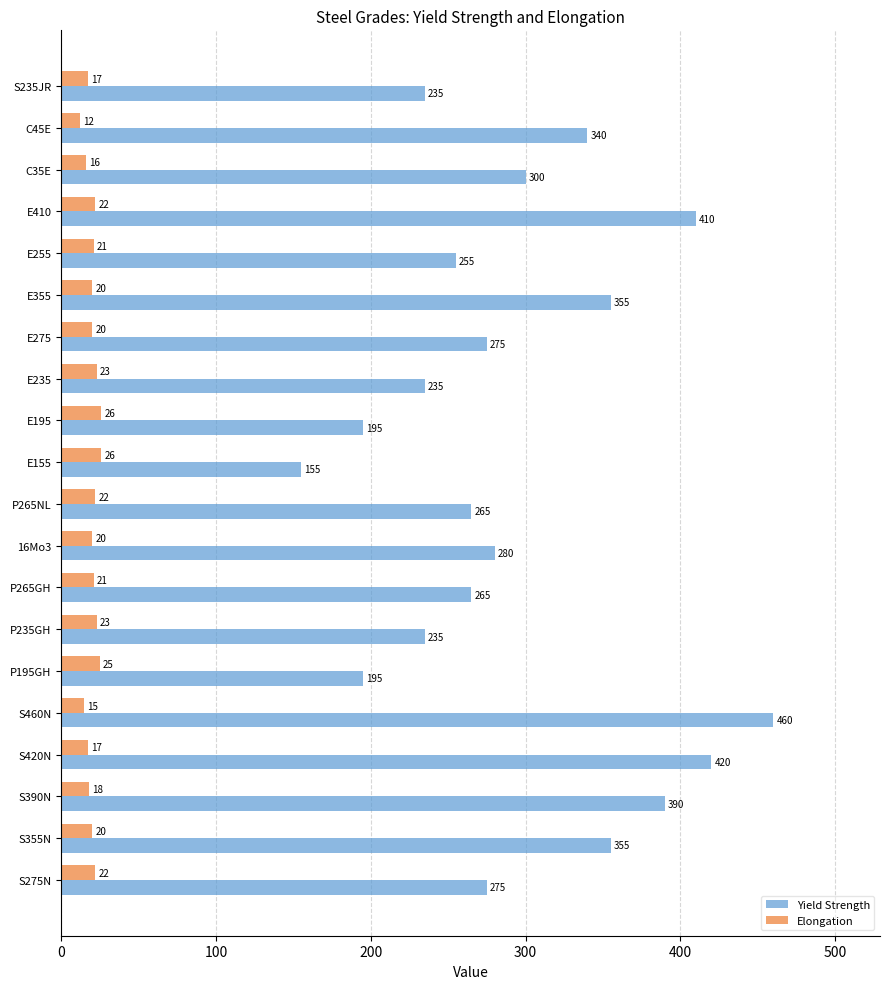

List the series in order of their overall mean, lowest first.

Elongation, Yield Strength